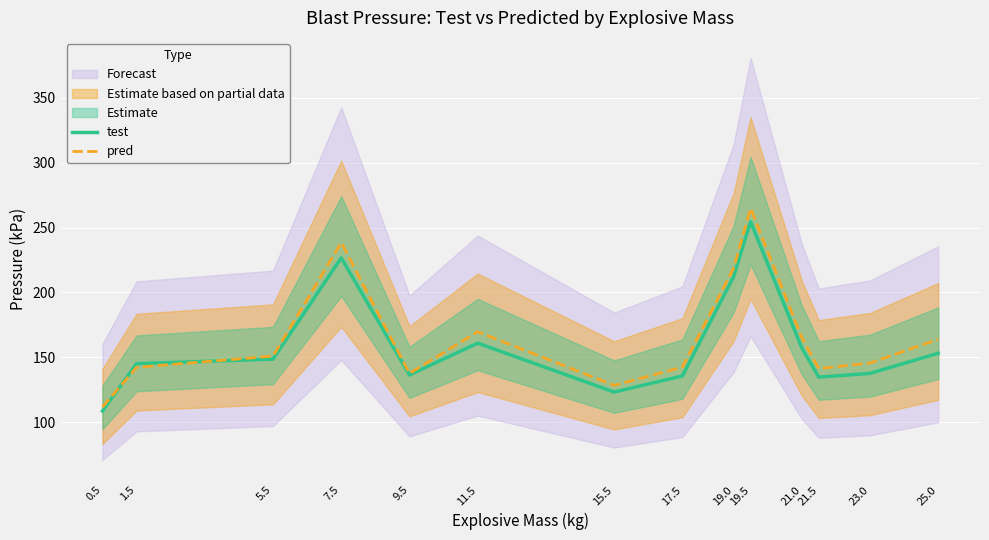

What is the difference between the test values at 21.0 and 23.0?

19.7